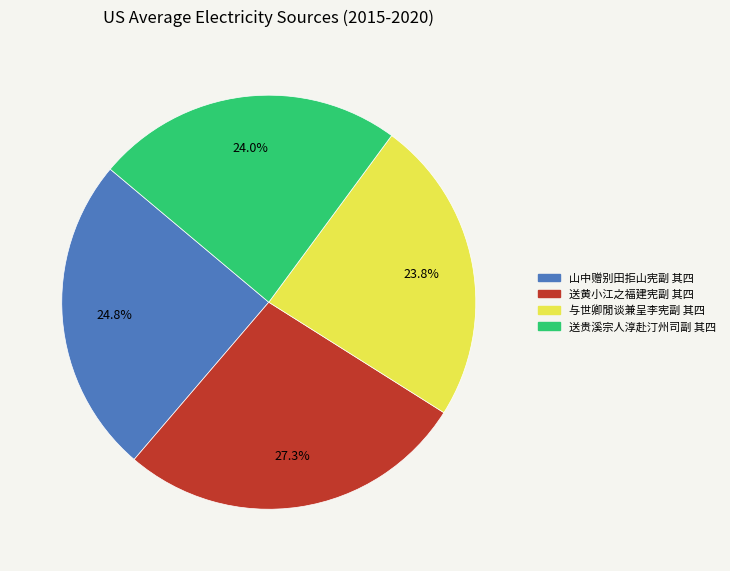

How many segments does this pie chart have?

4